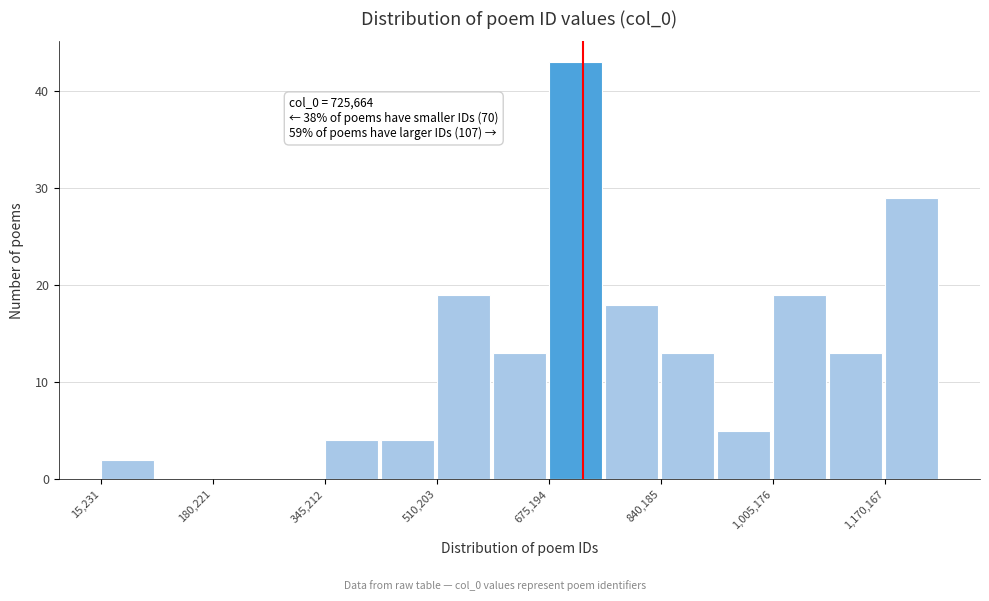

Over which range of the x-axis is the bar tallest?

680000 to 760000